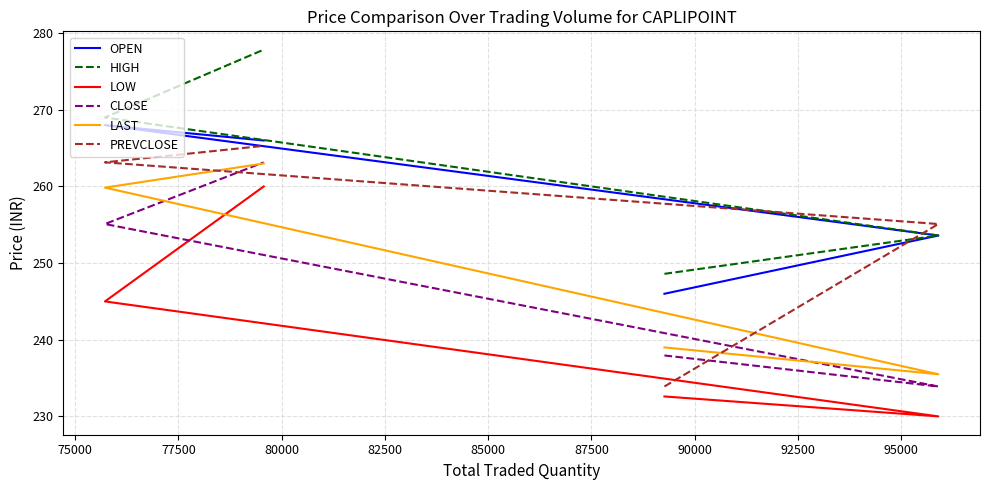

What is the lowest value of the HIGH series?

248.6